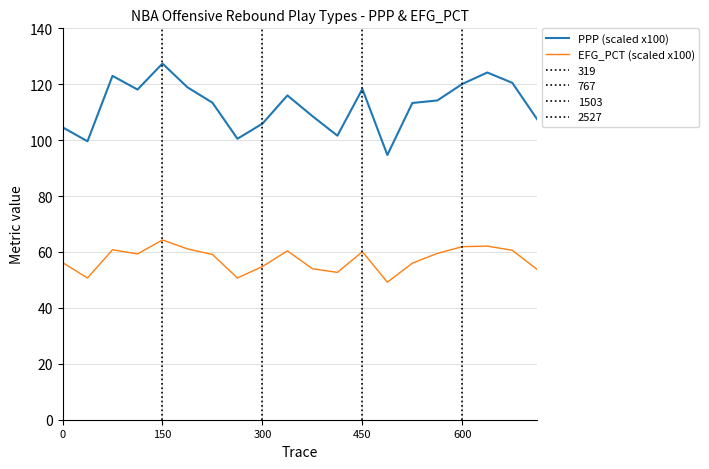

What value does the EFG_PCT (scaled x100) series have at 450?

60.1